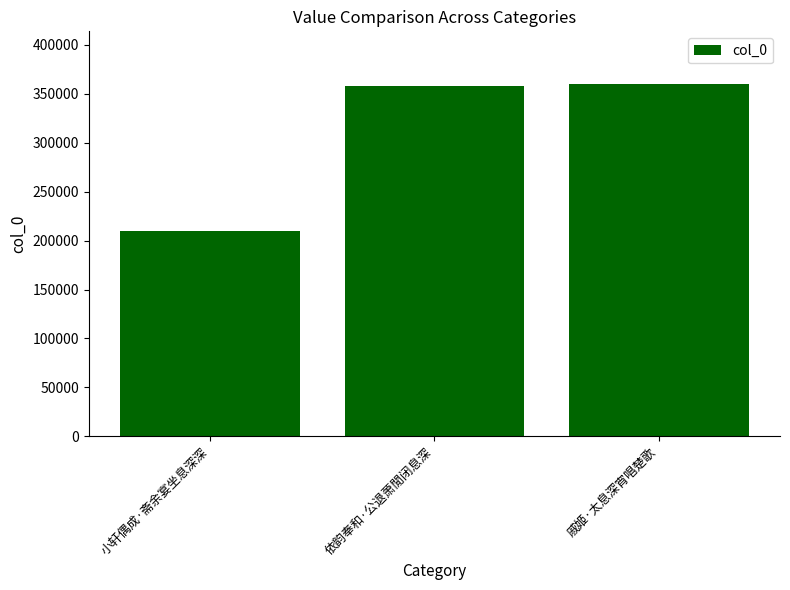

Reading right to left, what are all the values shown in this chart?

359791	357923	209295